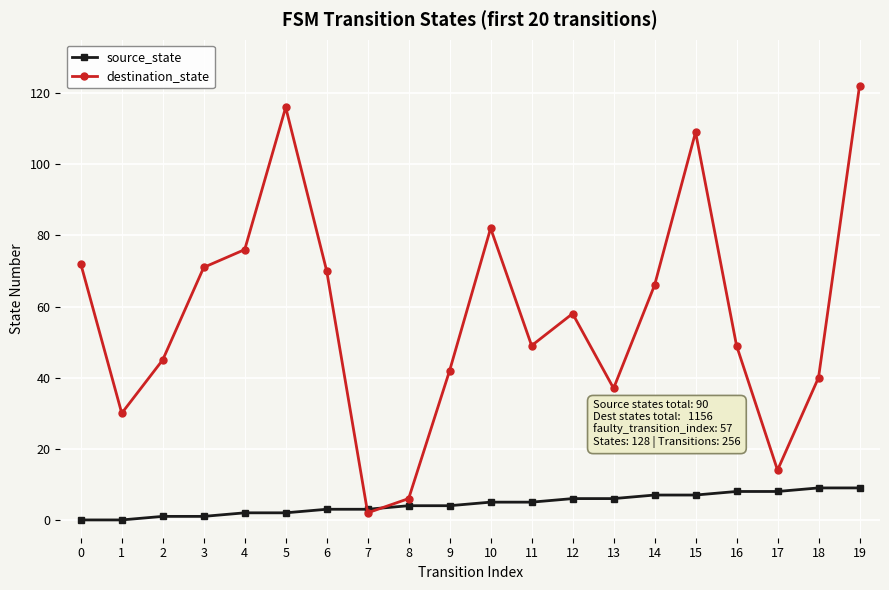

What is the spread (max minus min) of values at 15?

102